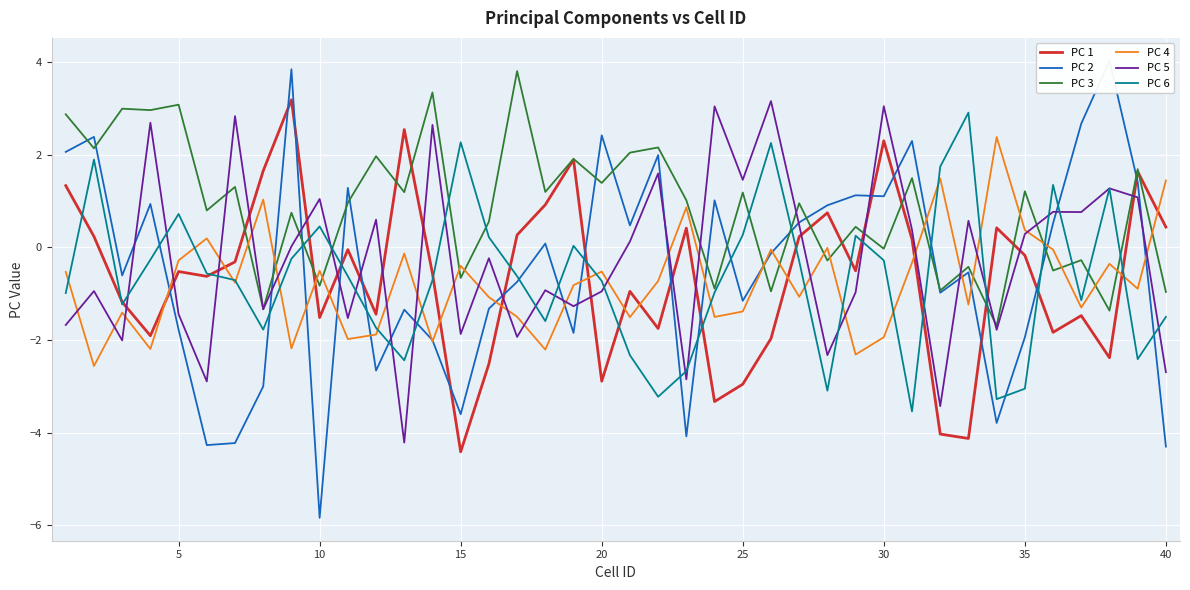

How many lines are shown in the chart?

6